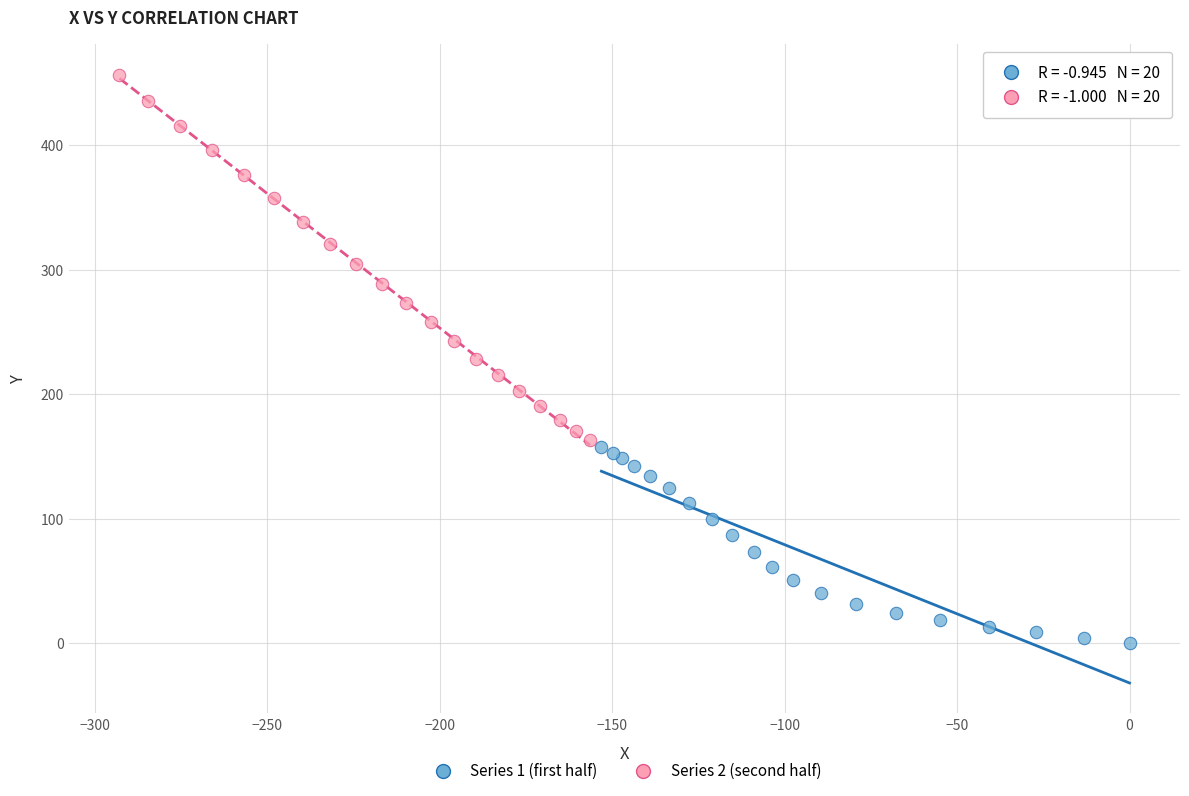

Which series contains the highest Y value?

Series 2 (second half)